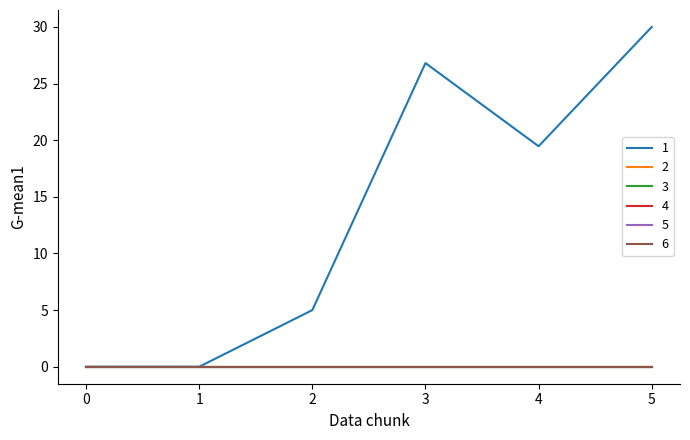

What is the difference between the highest and lowest values at 4?

19.5